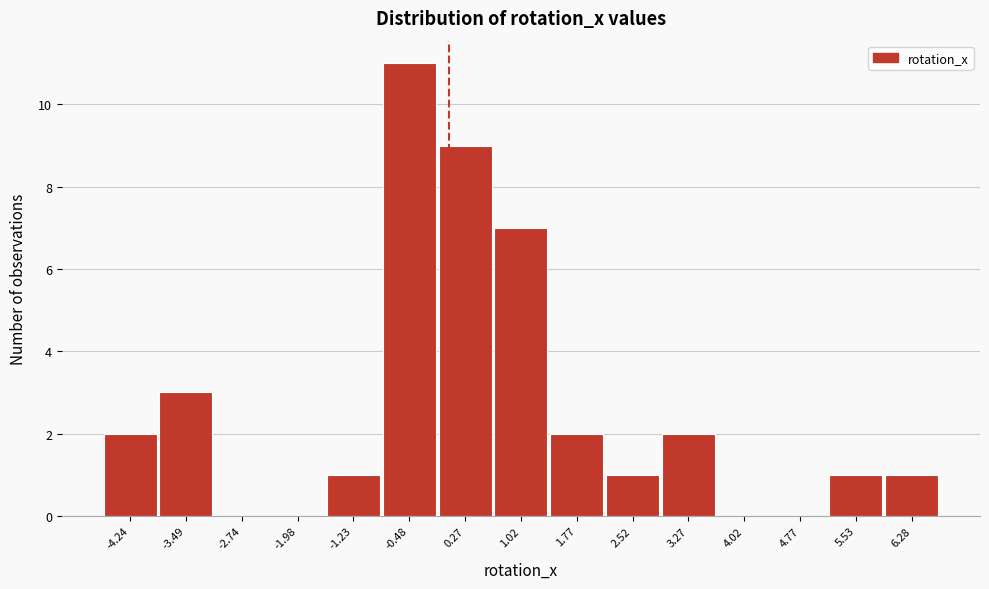

Reading left to right, transcribe all the data shown in this chart.

-4.24=2	-3.49=3	-2.74=0	-1.98=0	-1.23=1	-0.48=11	0.27=9	1.02=7	1.77=2	2.52=1	3.27=2	4.02=0	4.77=0	5.53=1	6.28=1